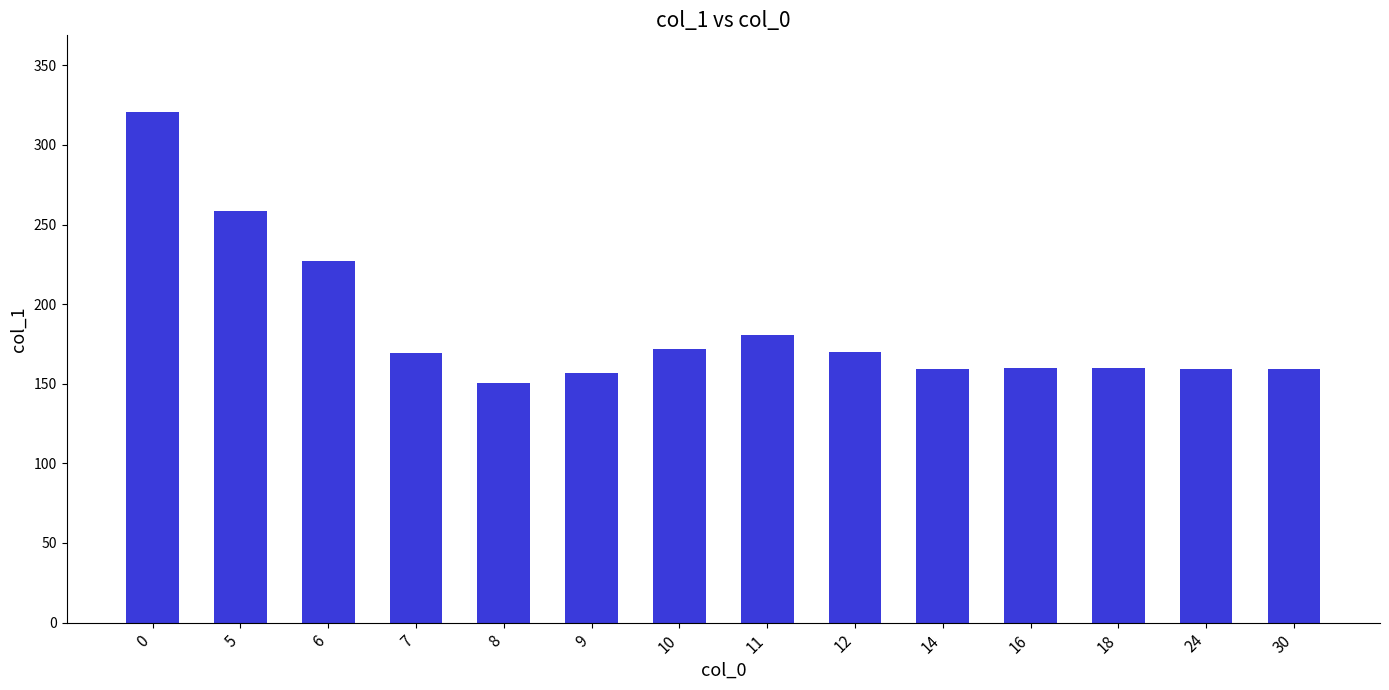

How many data points are above 169?

7